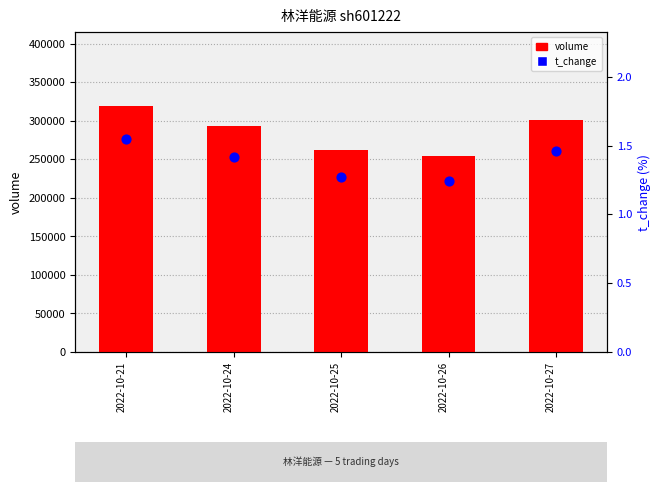

At which category is the sum across all series the highest?

2022-10-21